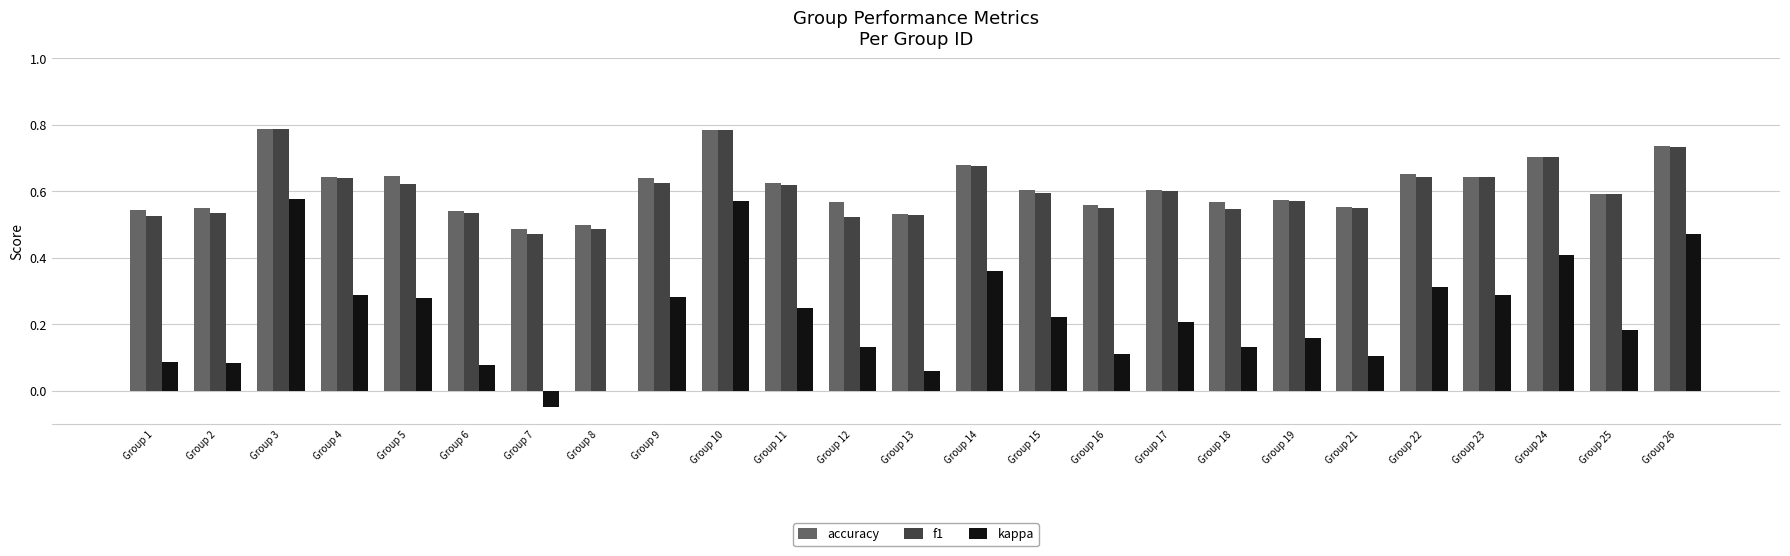

Is the value of f1 at Group 6 greater than the value of kappa at Group 11?

Yes